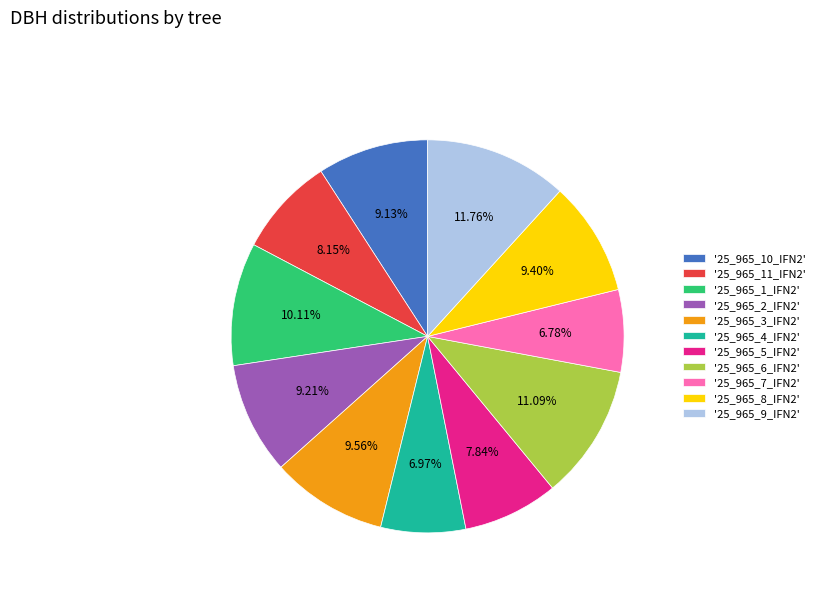

What is the ratio of the value at '25_965_1_IFN2' to the value at '25_965_5_IFN2'?

1.3